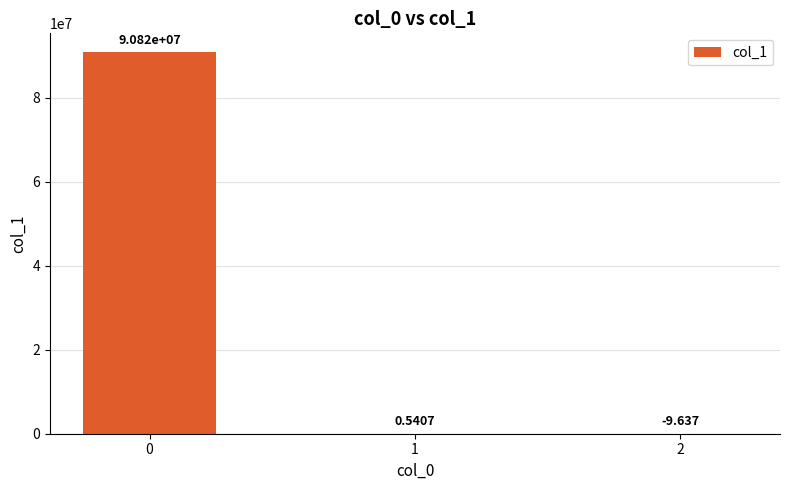

Which category has the lowest value across all series?

2